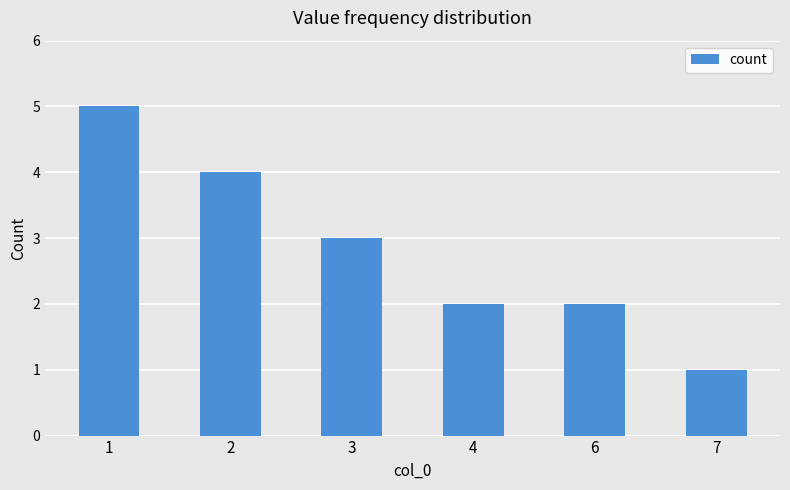

Approximately how many times larger is the value at 2 compared to 7?

4.0